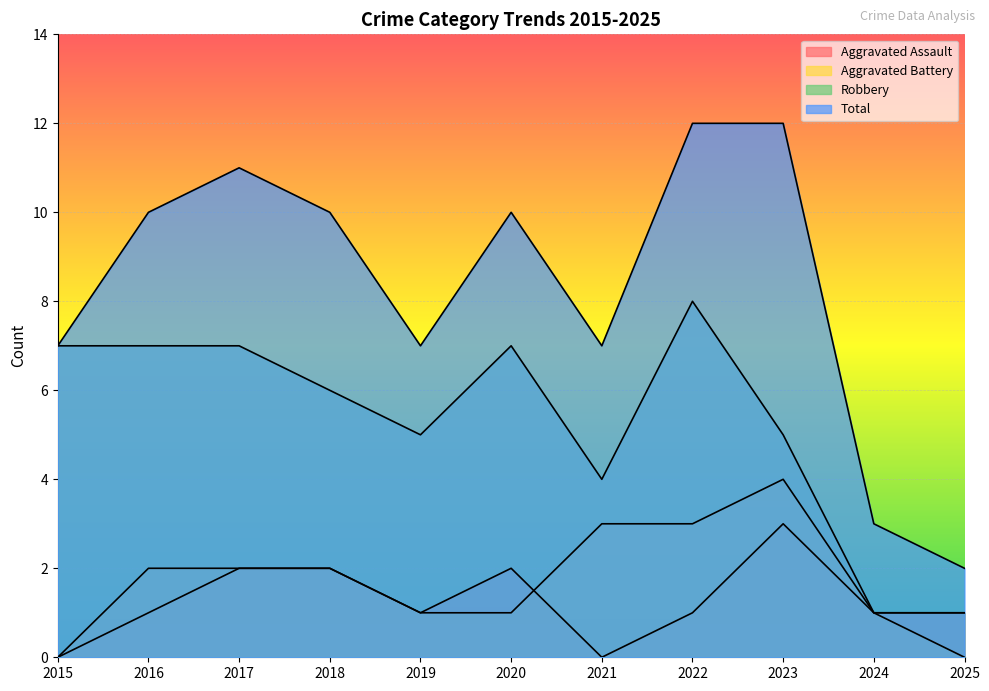

How many values in the Total series exceed 10?

3